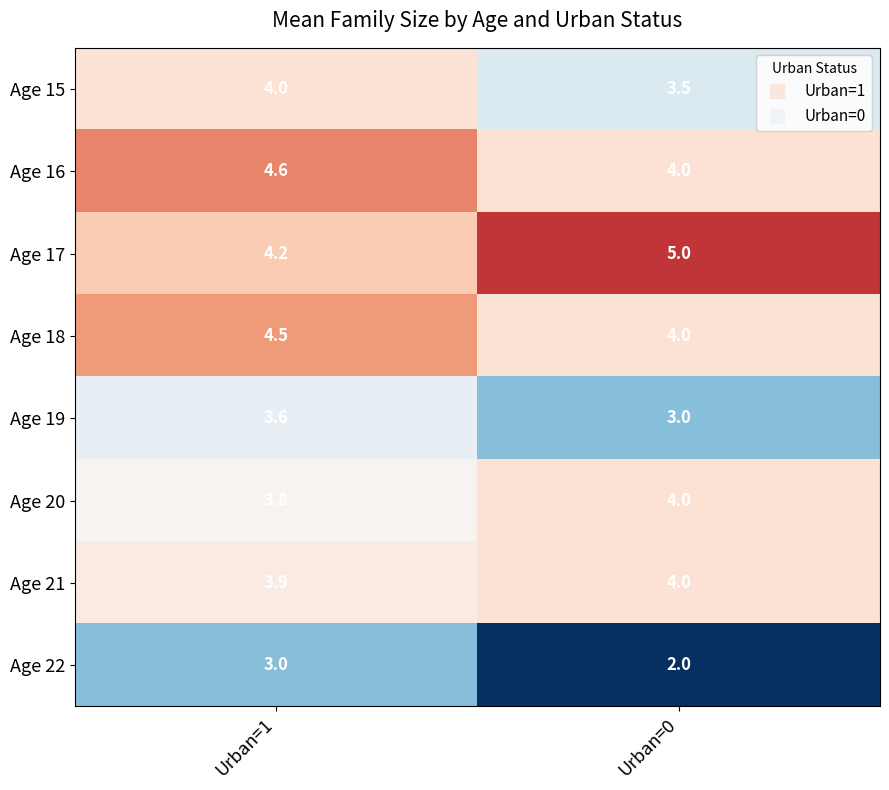

At which category does the chart reach its minimum across all series?

Urban=0